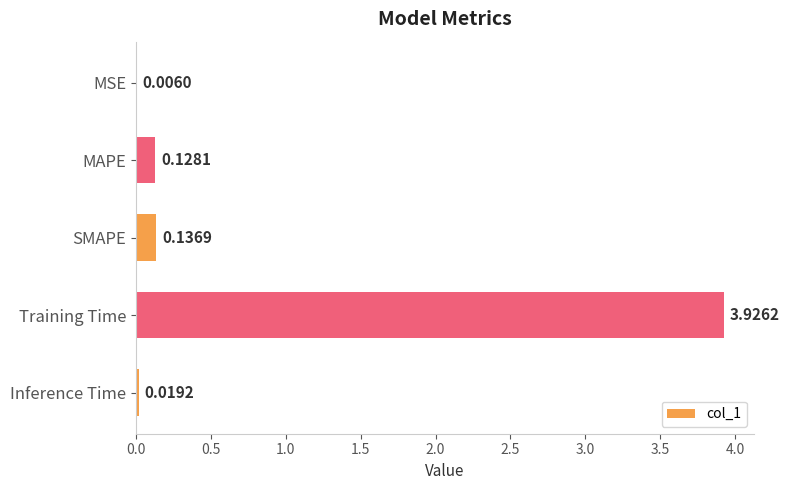

Between Training Time and MAPE, which is larger?

Training Time